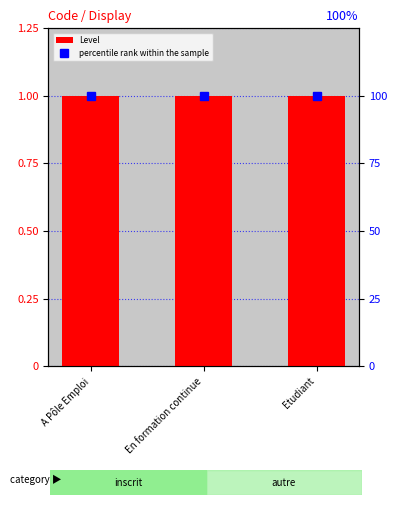

What is the average value of the Level series?

1